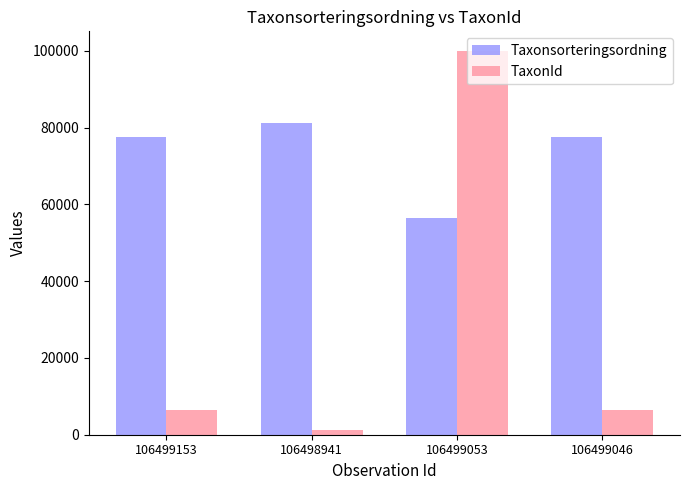

How many bars are there in each group?

2